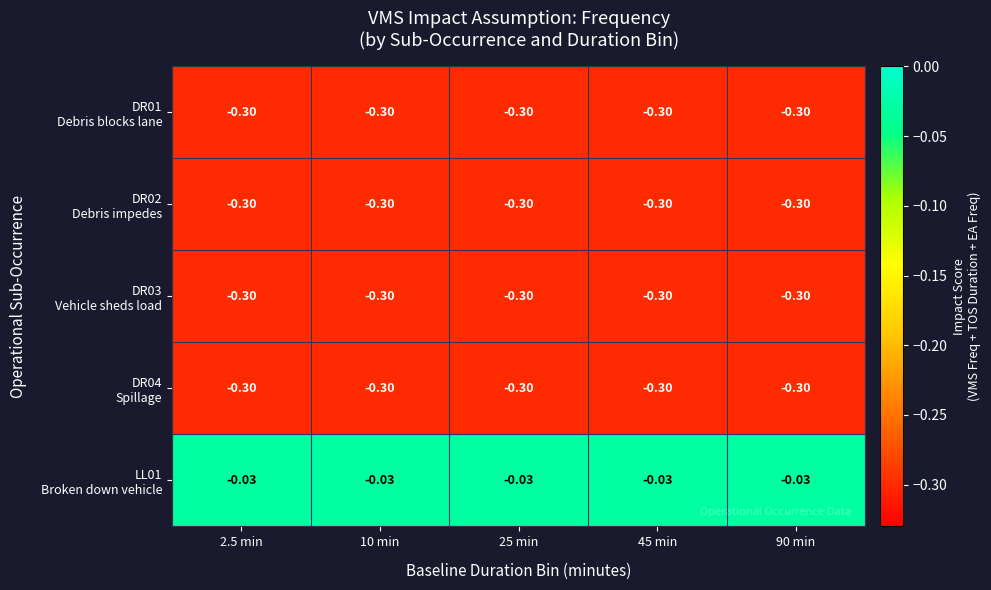

At which category is the sum across all series the highest?

2.5 min